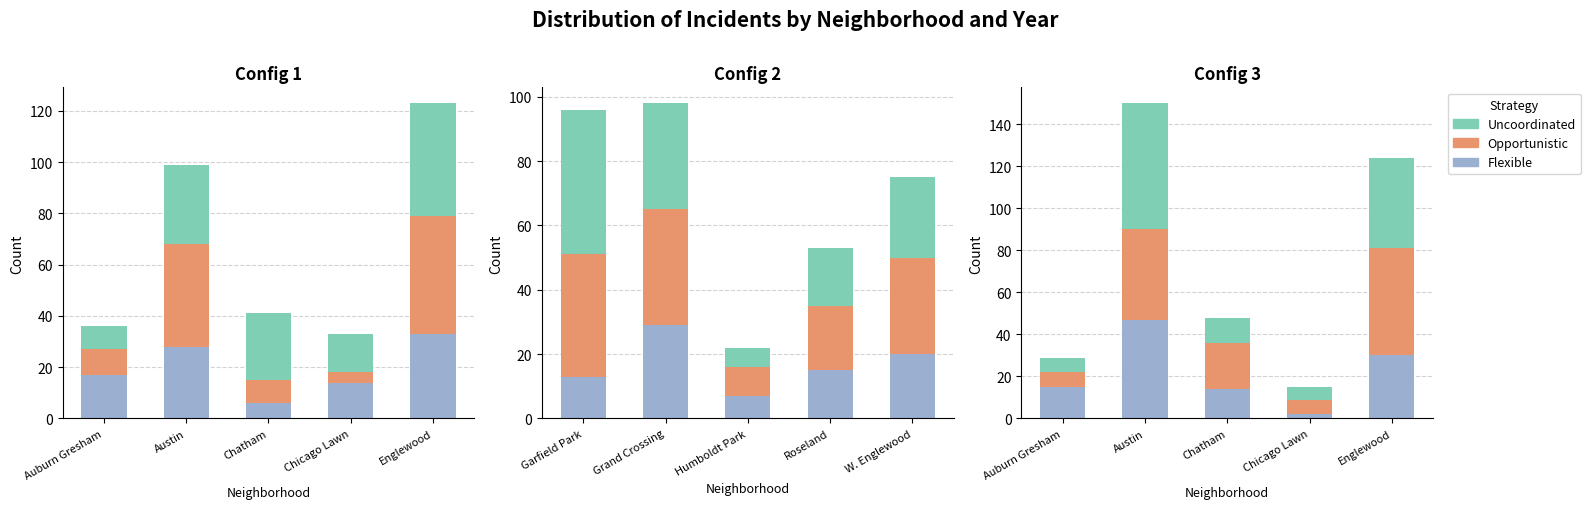

What is the approximate value of Flexible at Chatham?

14